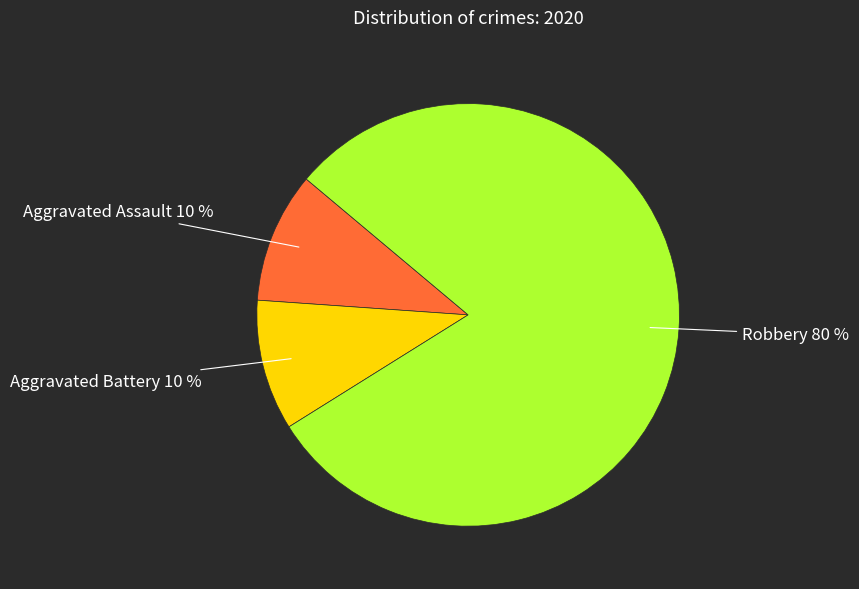

Is the sum of Robbery and Aggravated Battery greater than half?

Yes